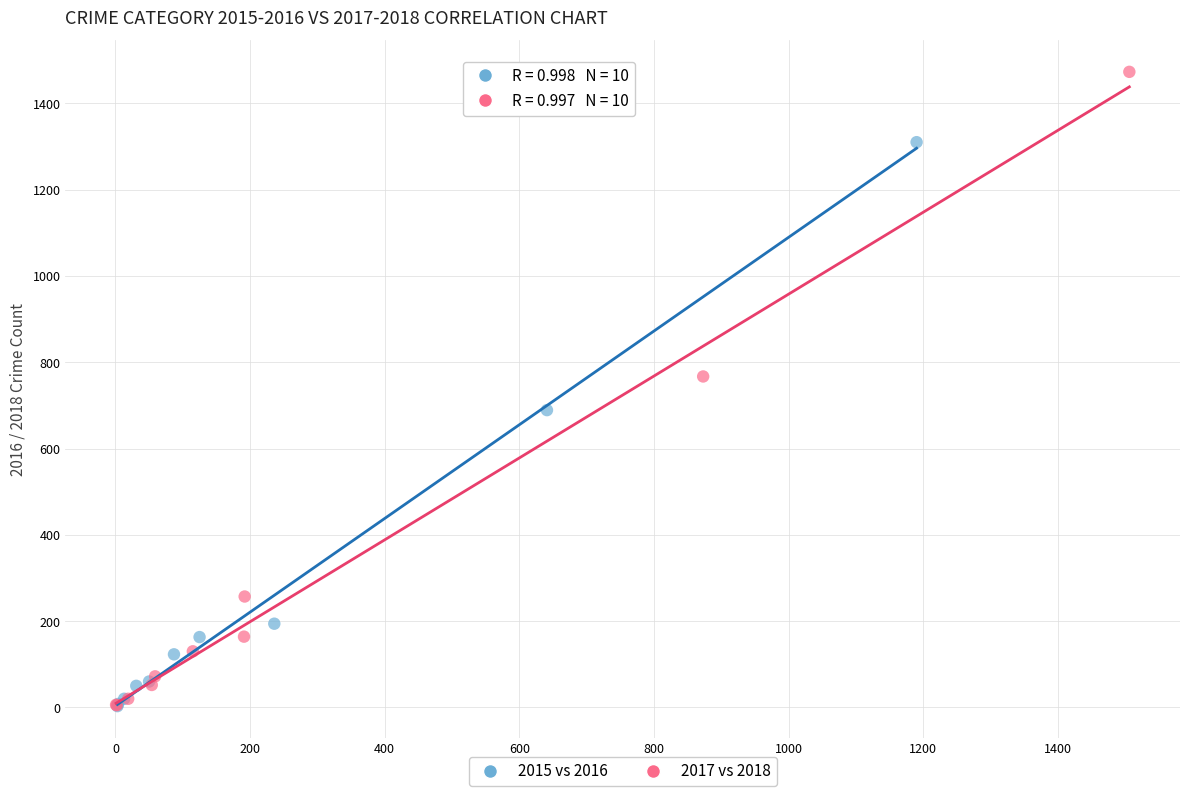

What are all the series names shown in the legend?

2015 vs 2016, 2017 vs 2018